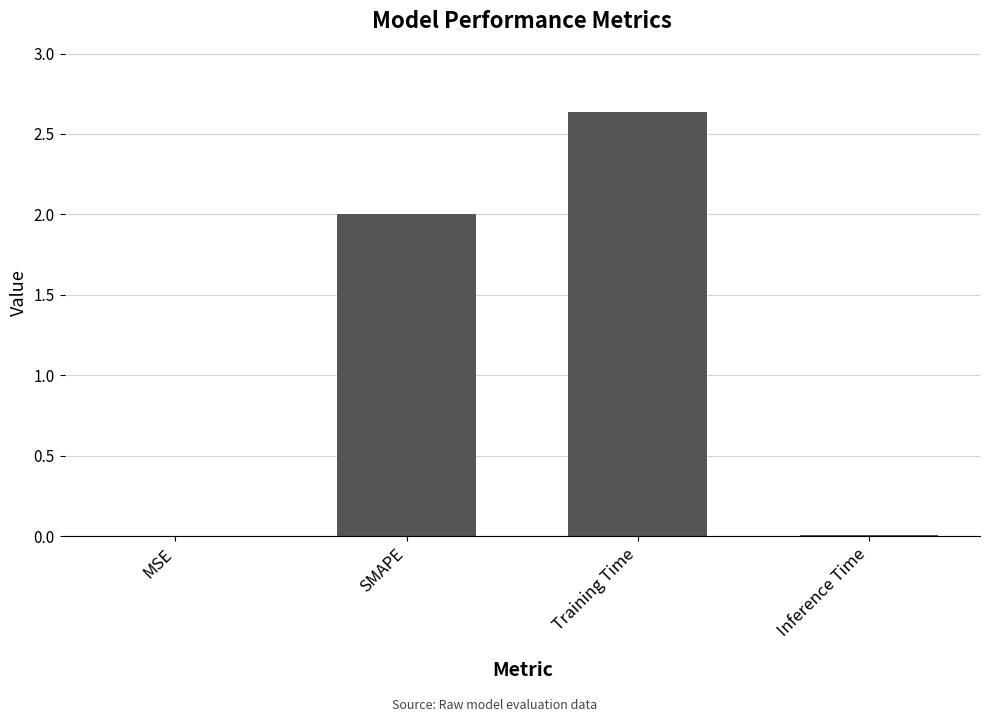

The value at SMAPE is 2.0. True or false?

True